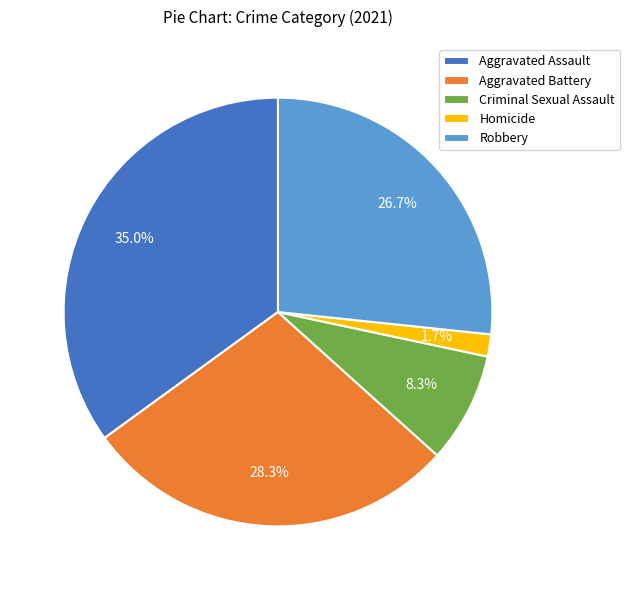

Does any single category account for the majority?

No